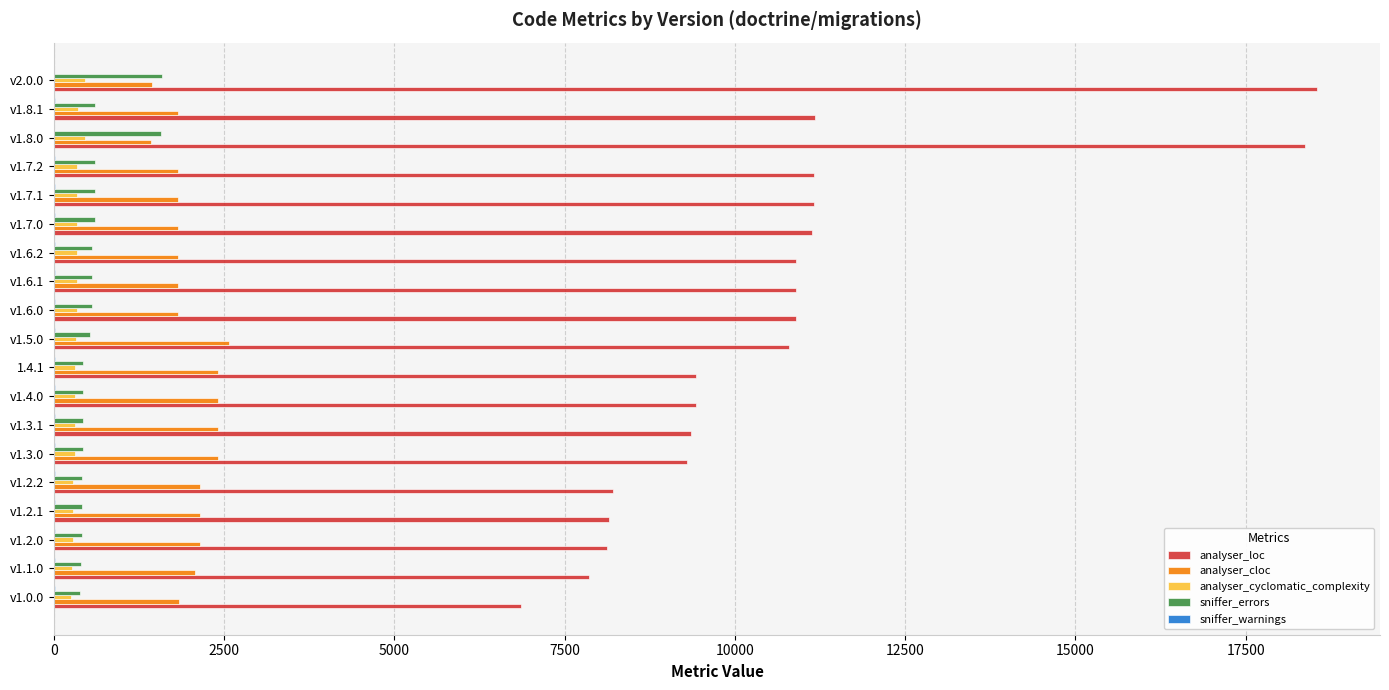

True or false: analyser_cloc has a value of 1818 at v1.7.0.

True